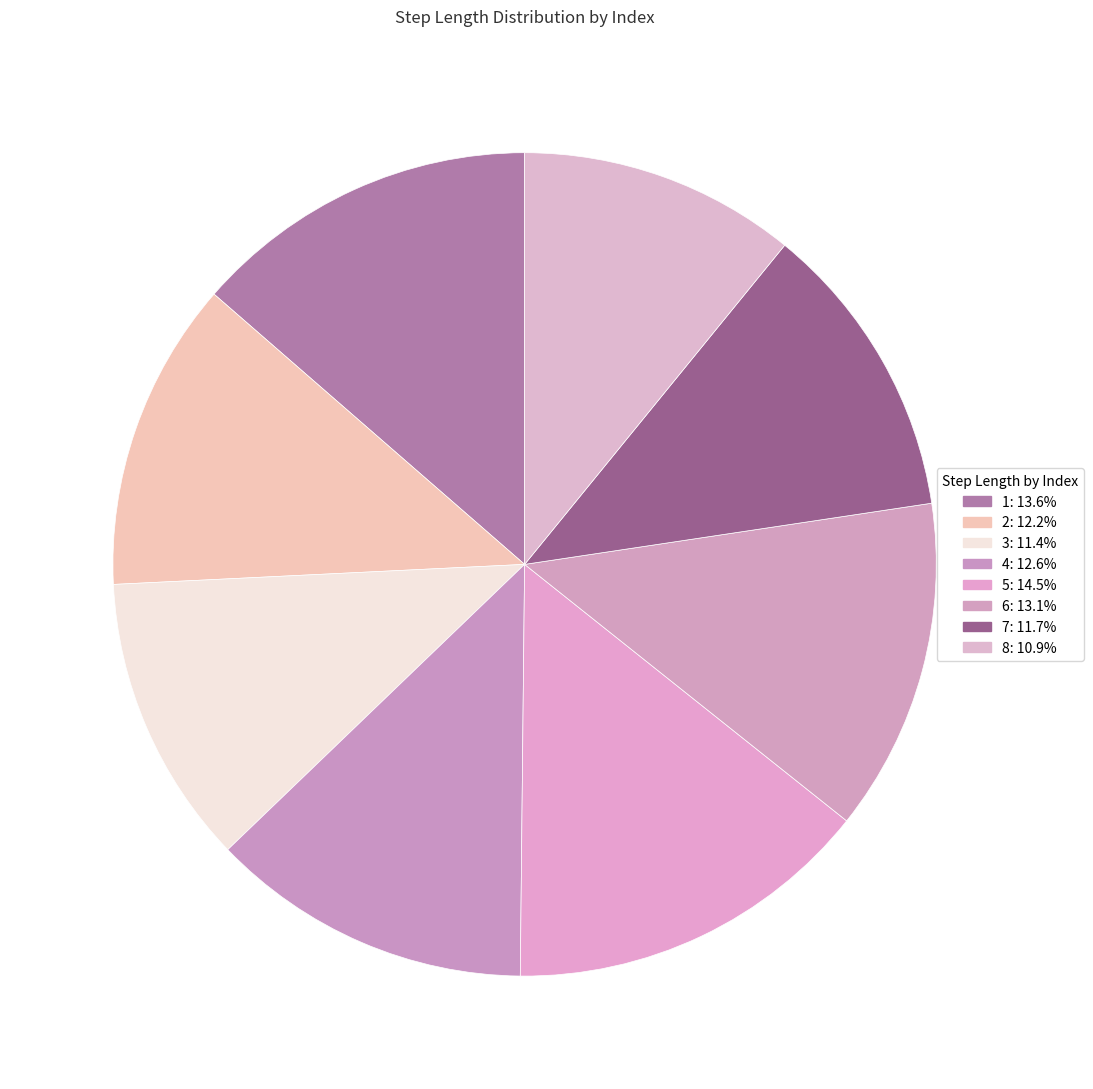

Is 5 the majority of the pie?

No